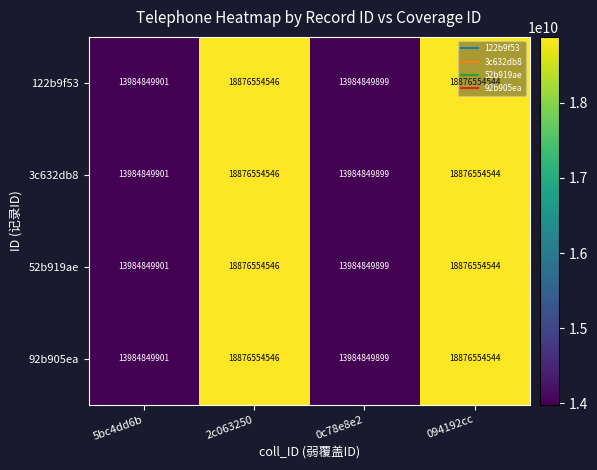

Is it true that 122b9f53 equals 18876554546 at 2c063250?

True